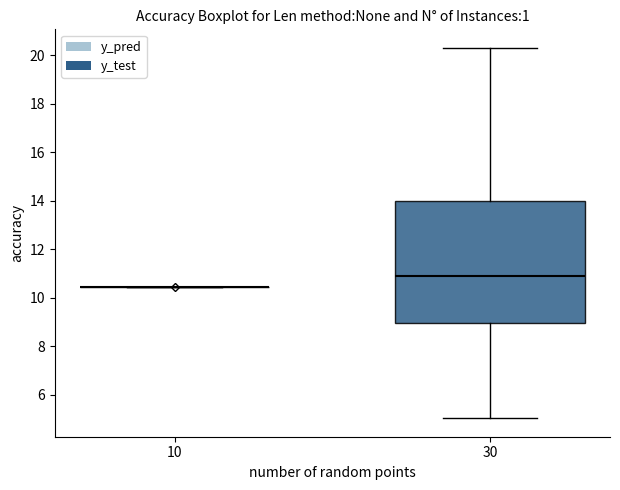

Reading left to right, transcribe this box plot: for each box, give where its median line is, the range the box spans, and where its two whiskers end, as read against the y-axis. The values are not printed on the chart, so give them approximately, as read against the axis.

10: box collapsed to a line at 10.4, whiskers 10.4 to 10.4
30: median 10.8, box 9.0 to 14.0, whiskers 5.0 to 20.2